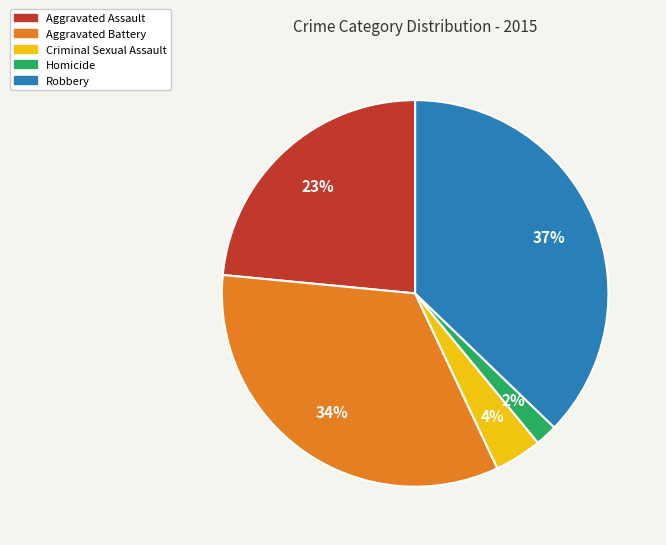

What percentage is the Aggravated Assault slice, to the nearest percent?

23%